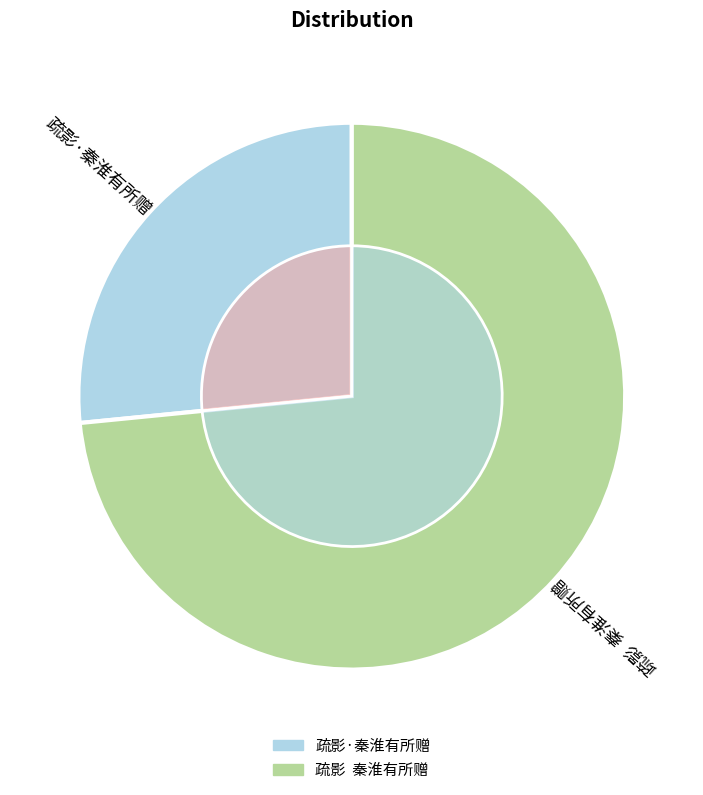

Combined, what portion of the pie is 疏影·秦淮有所赠 and 疏影  秦淮有所赠?

100.0%